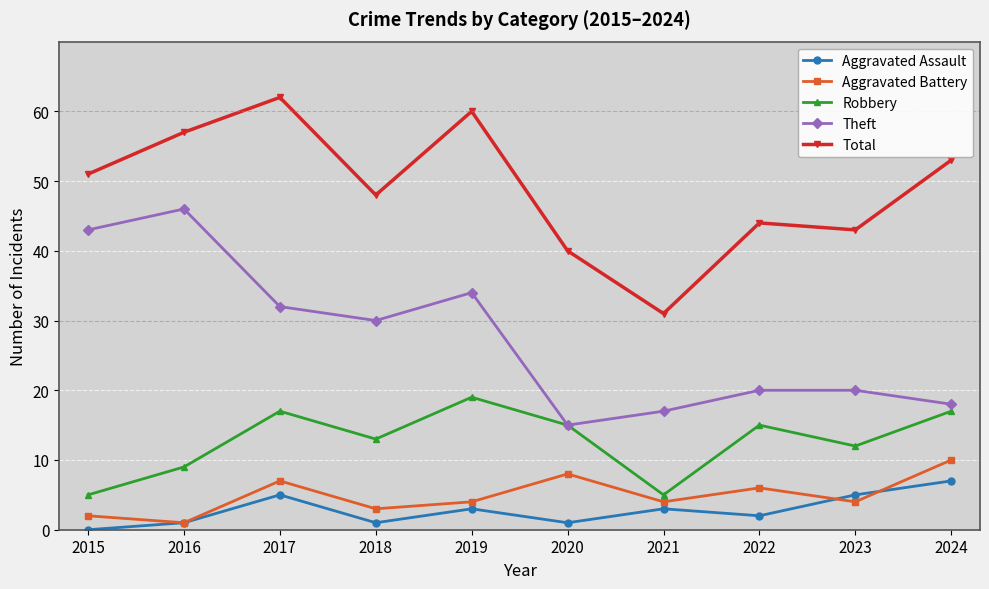

Is this an area chart (filled region under the line)?

No